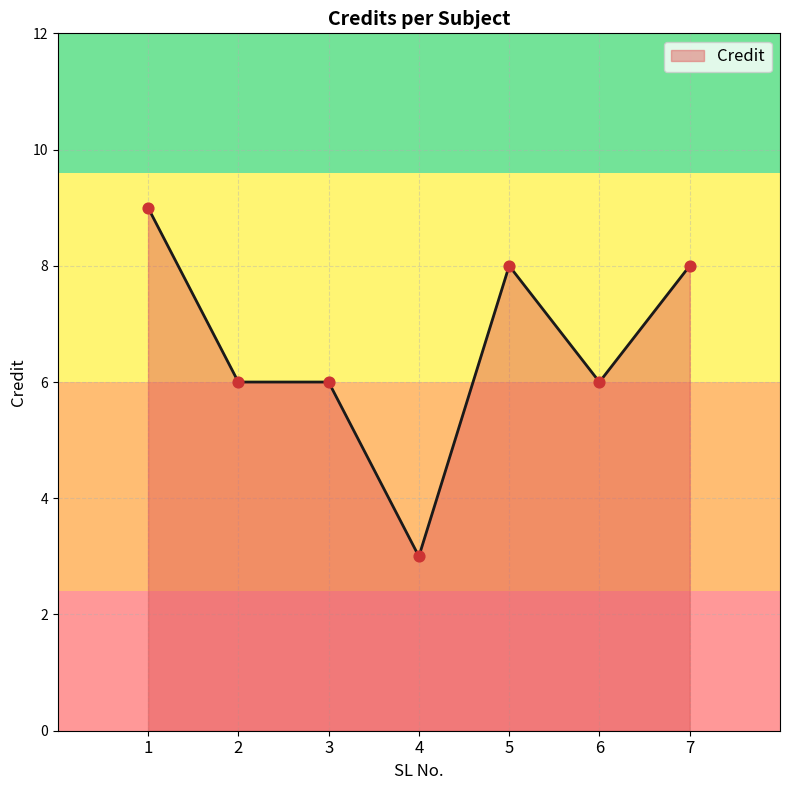

What is the change in value from 3 to 5?

+2